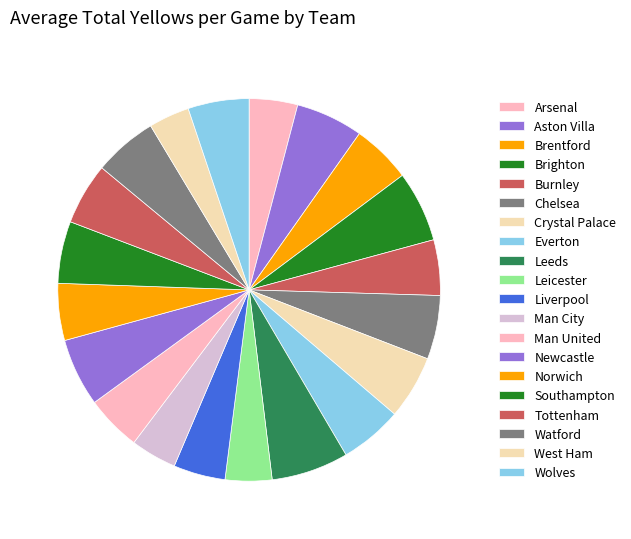

How many segments does this pie chart have?

20